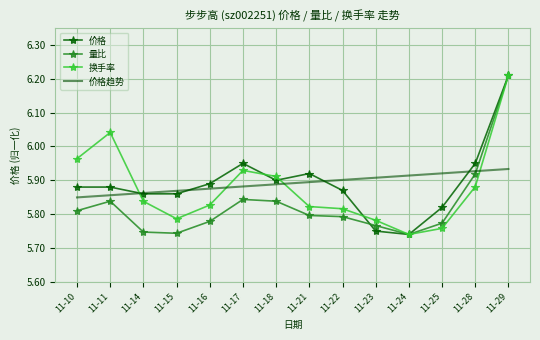

Is the value of 价格趋势 at 11-17 greater than the value of 换手率 at 11-22?

Yes